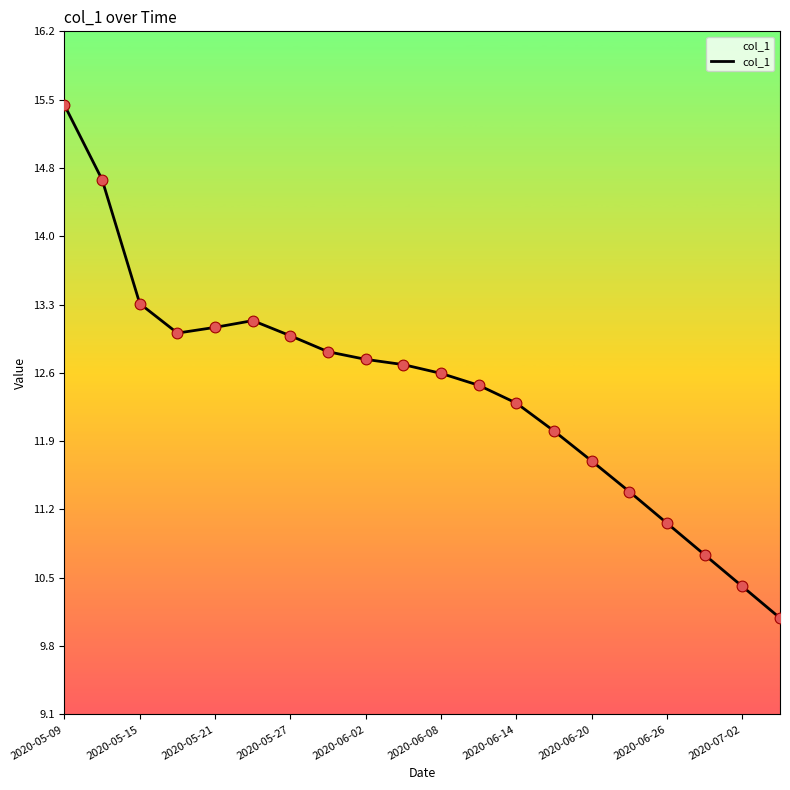

Is this an area chart (filled region under the line)?

Yes